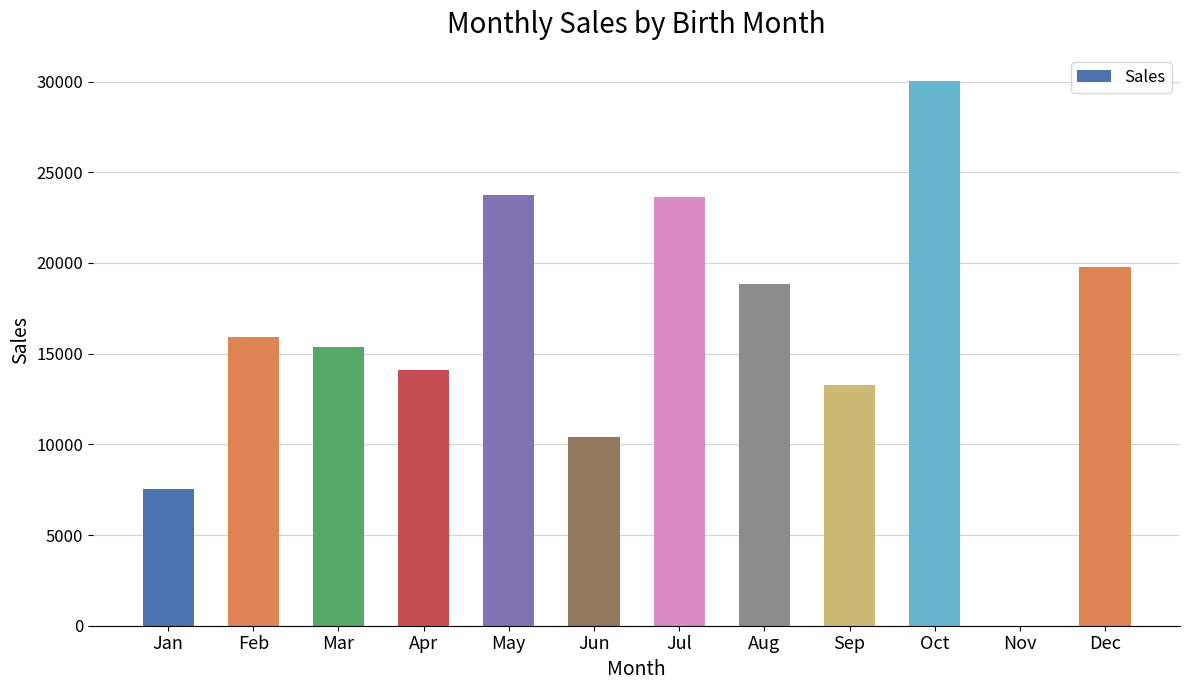

What is the greatest value displayed?

30030